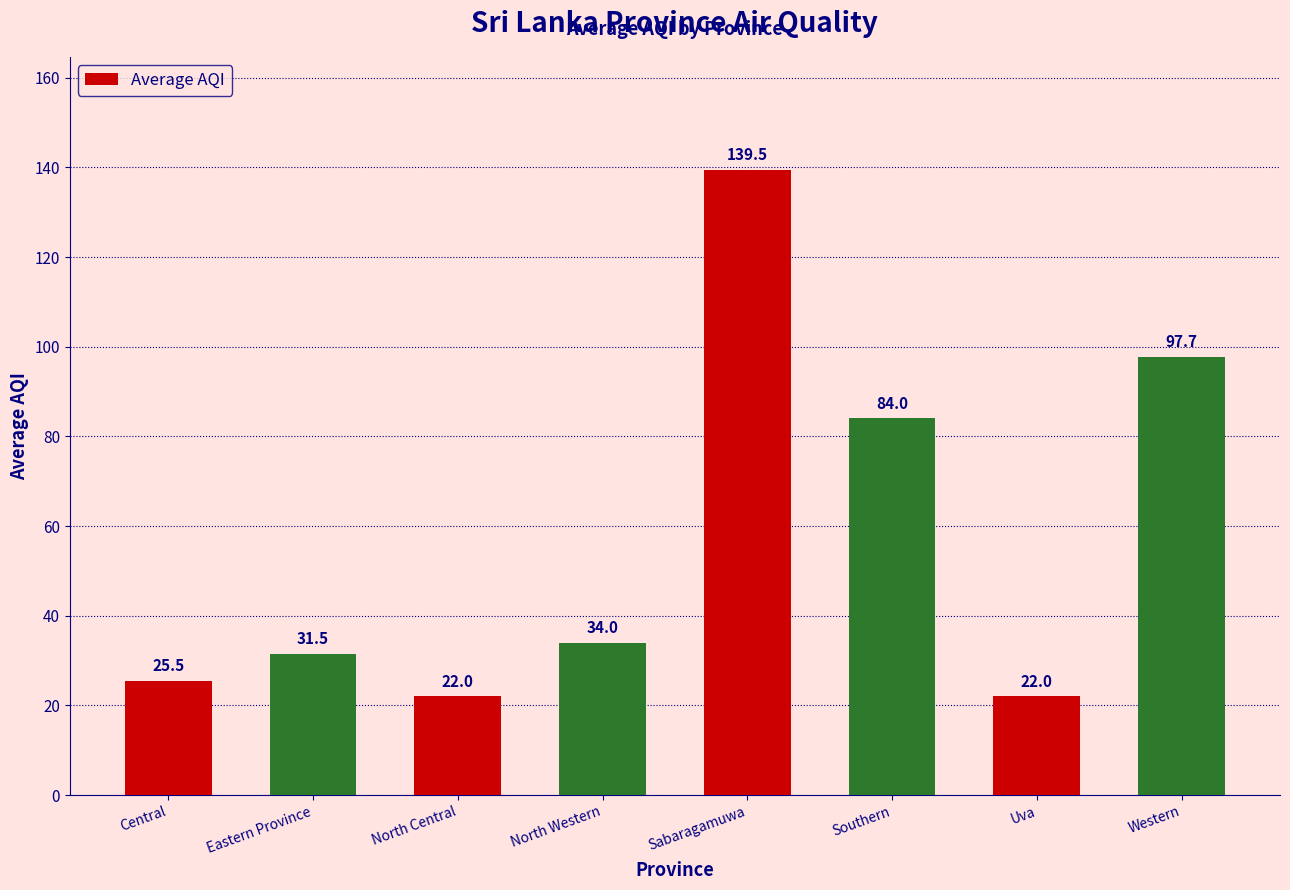

Are the bars grouped side by side (vs. stacked)?

No